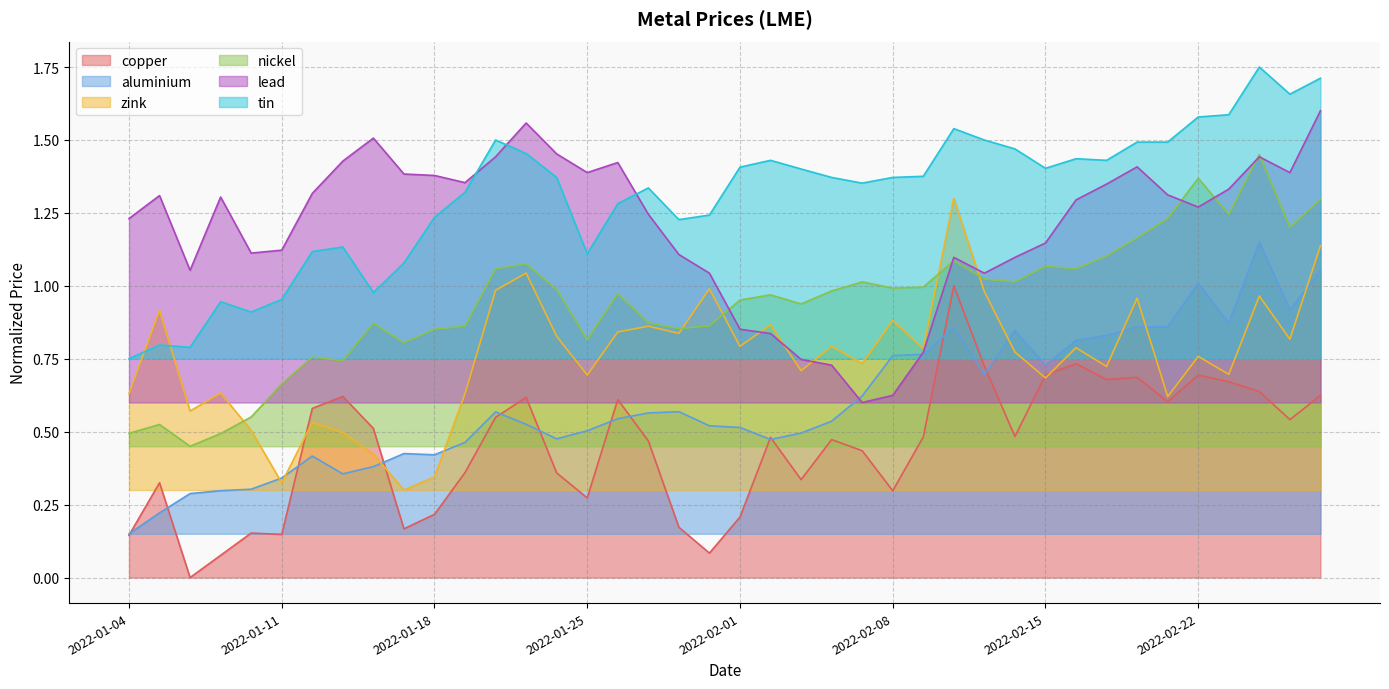

Which series has the largest total across all categories?

tin